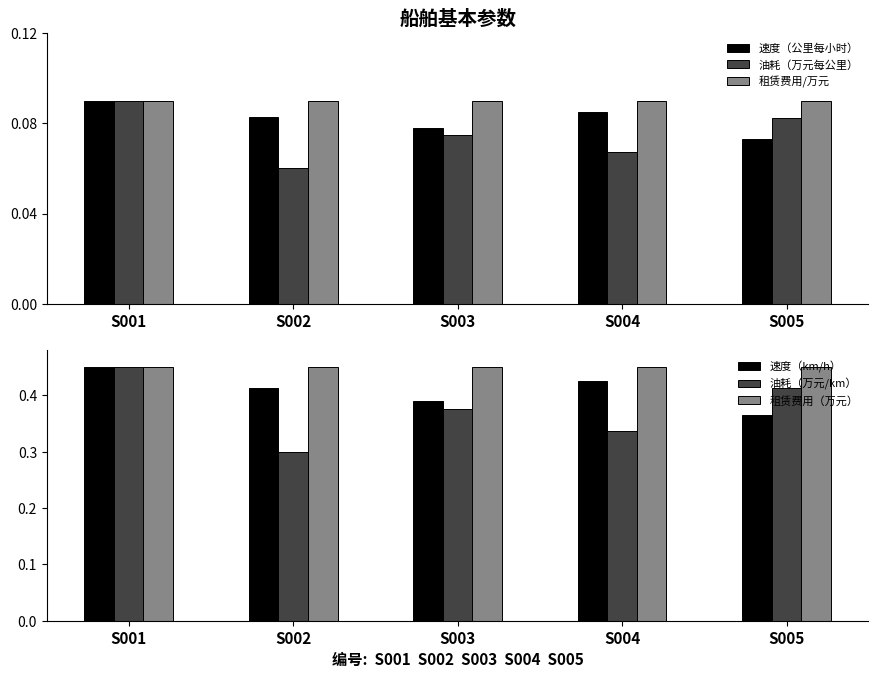

What is the minimum value for 租赁费用（万元）?

0.5